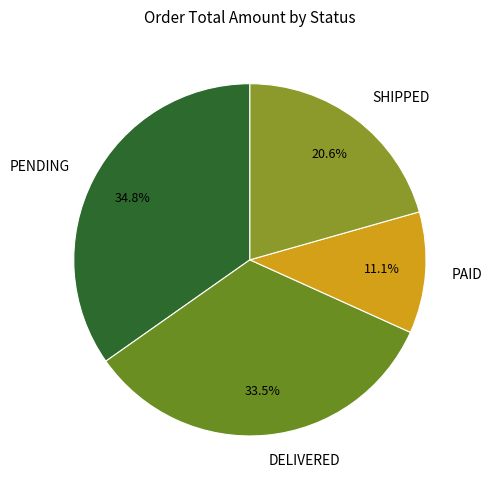

Approximately how many times larger is the value at DELIVERED compared to SHIPPED?

1.6